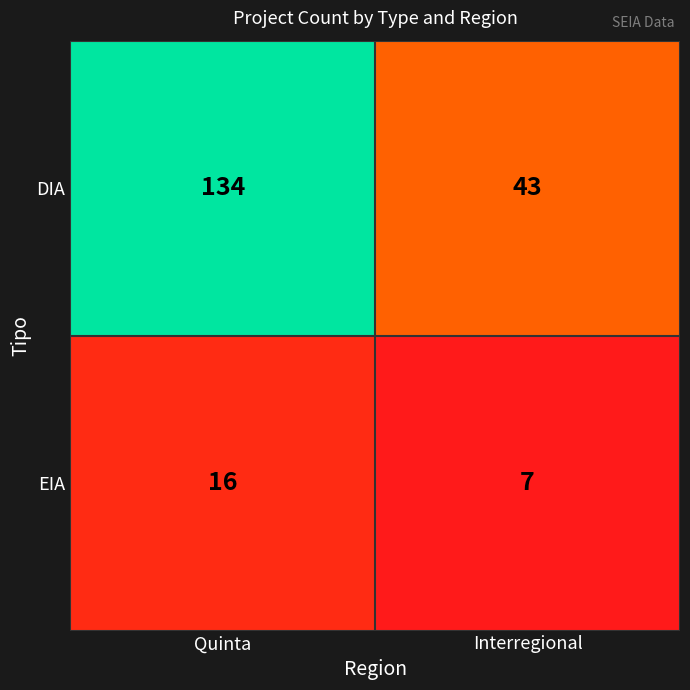

List the series in order of their overall mean, lowest first.

EIA, DIA